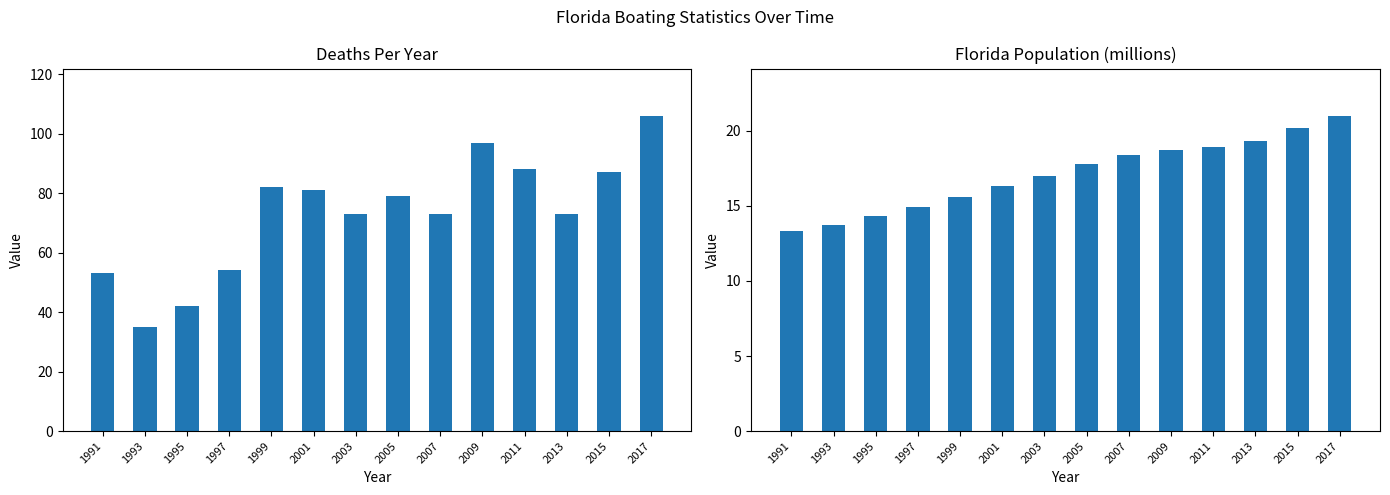

Is it true that DEATHS equals 87.4 at 1991?

False